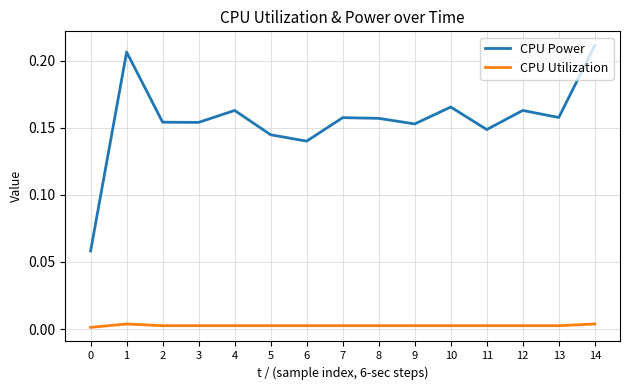

Is the value of CPU Utilization at 0 greater than the value of CPU Power at 6?

No